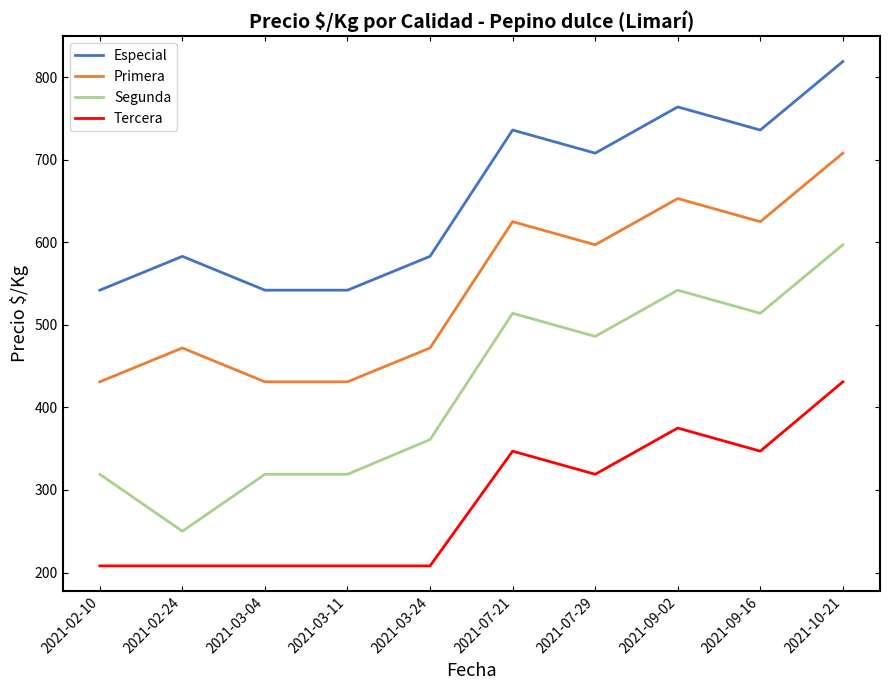

Rank the series by their average value, from lowest to highest.

Tercera, Segunda, Primera, Especial